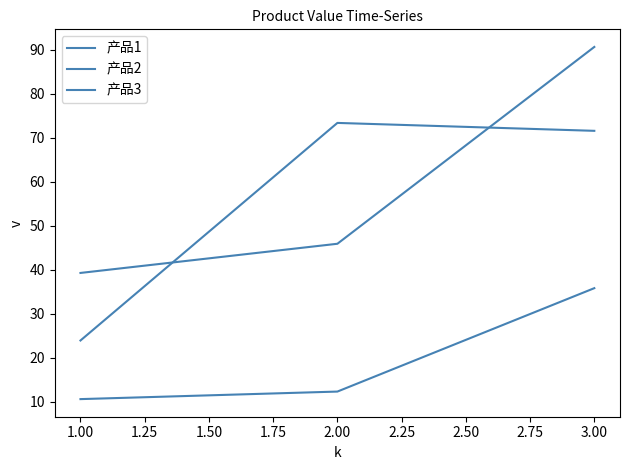

Which series has the largest total across all categories?

产品3